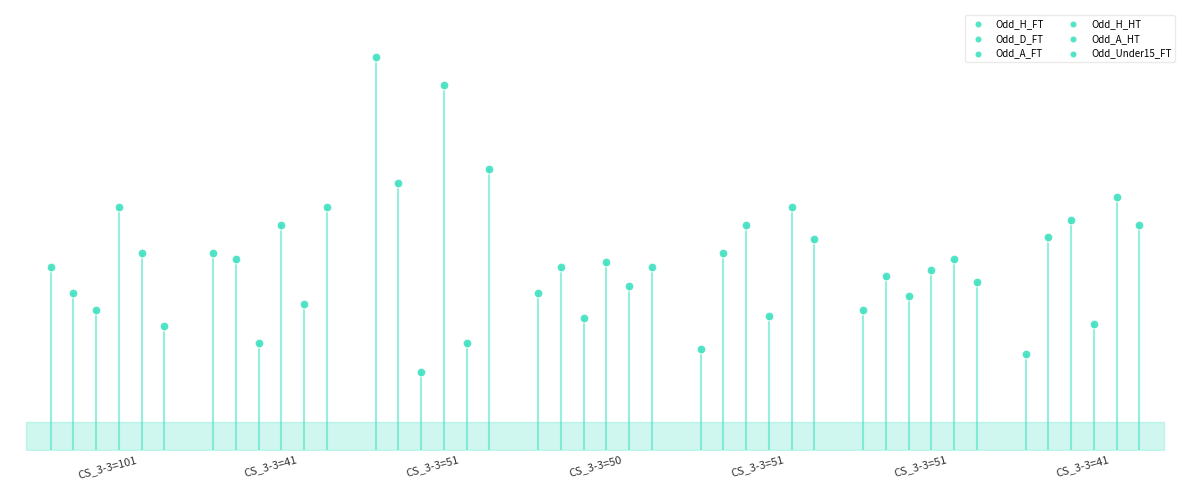

Which series contains the lowest Y value?

Odd_A_FT